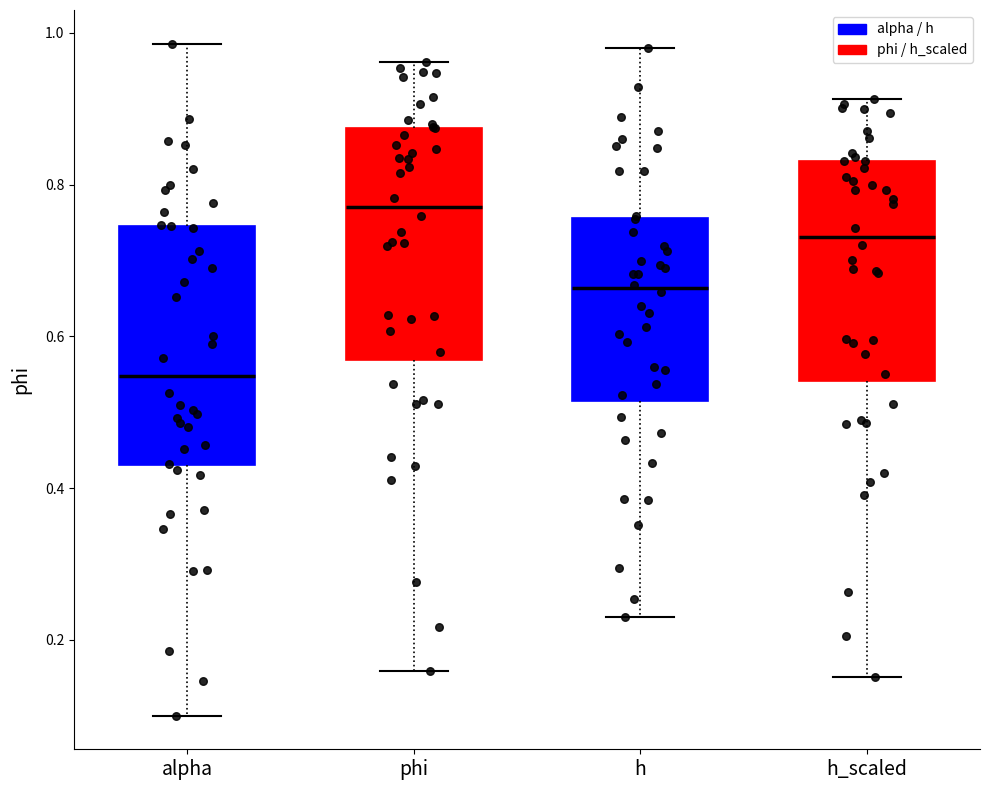

Which box's median line is the lowest?

alpha